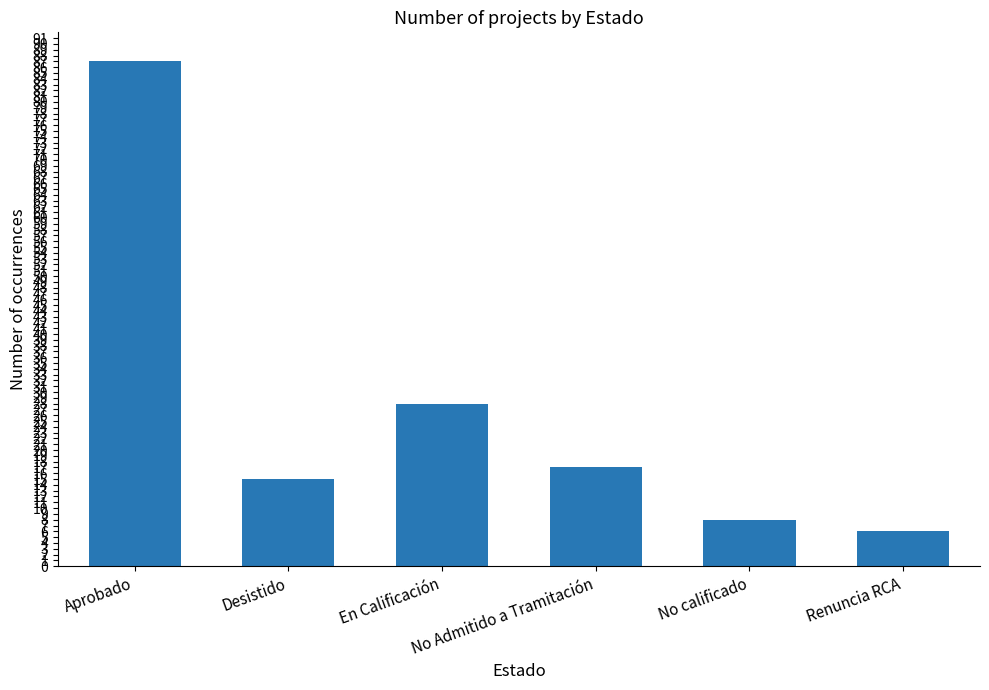

List the labels in order of value, smallest first.

Renuncia RCA, No calificado, Desistido, No Admitido a Tramitación, En Calificación, Aprobado